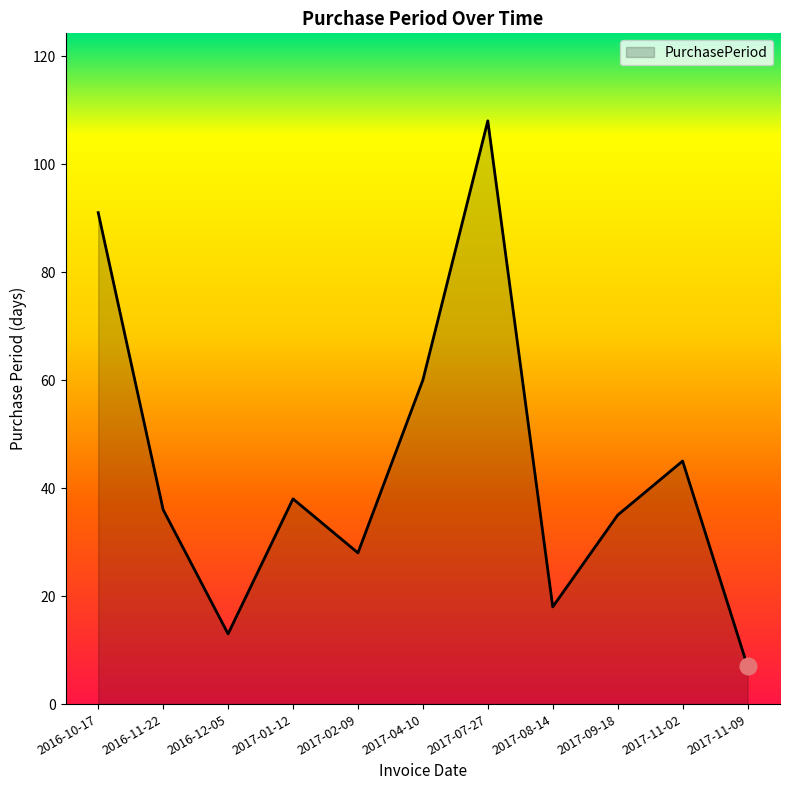

List the labels in order of value, smallest first.

2017-11-09, 2016-12-05, 2017-08-14, 2017-02-09, 2017-09-18, 2016-11-22, 2017-01-12, 2017-11-02, 2017-04-10, 2016-10-17, 2017-07-27